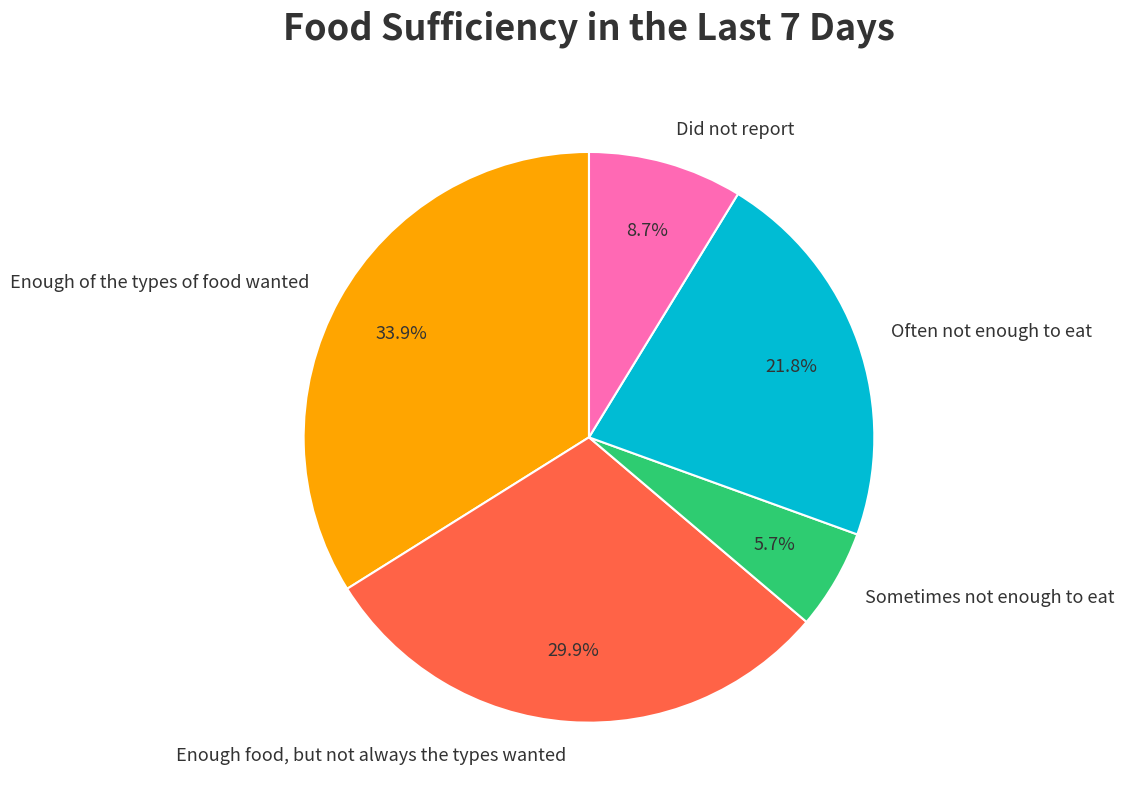

How many slices are in this pie chart?

5